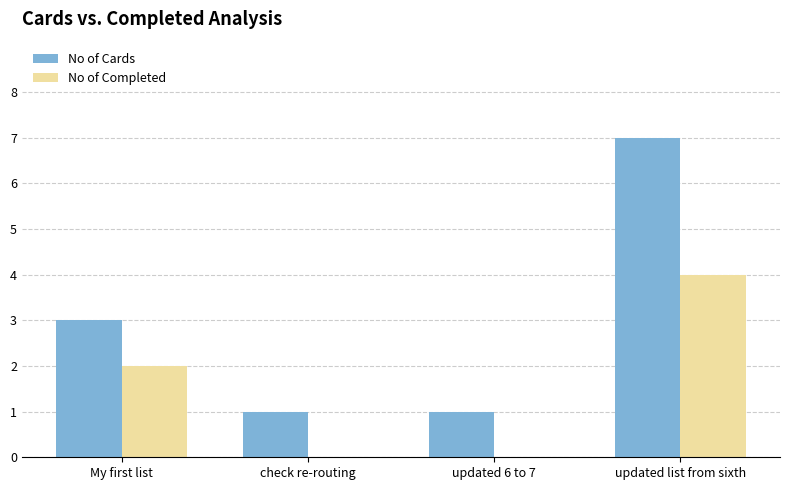

Which label corresponds to the largest value in the chart?

updated list from sixth